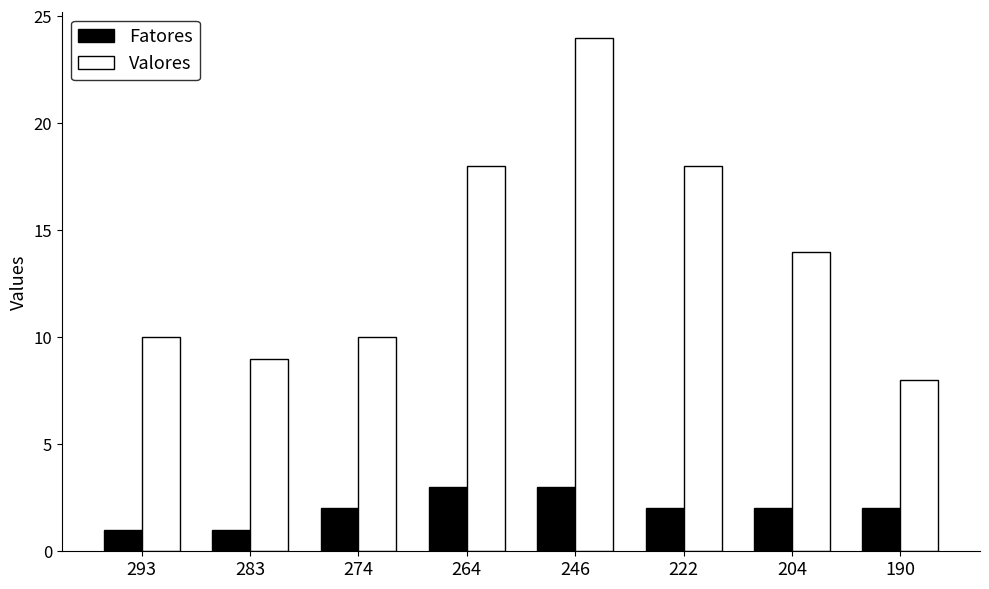

What is the greatest value displayed?

24